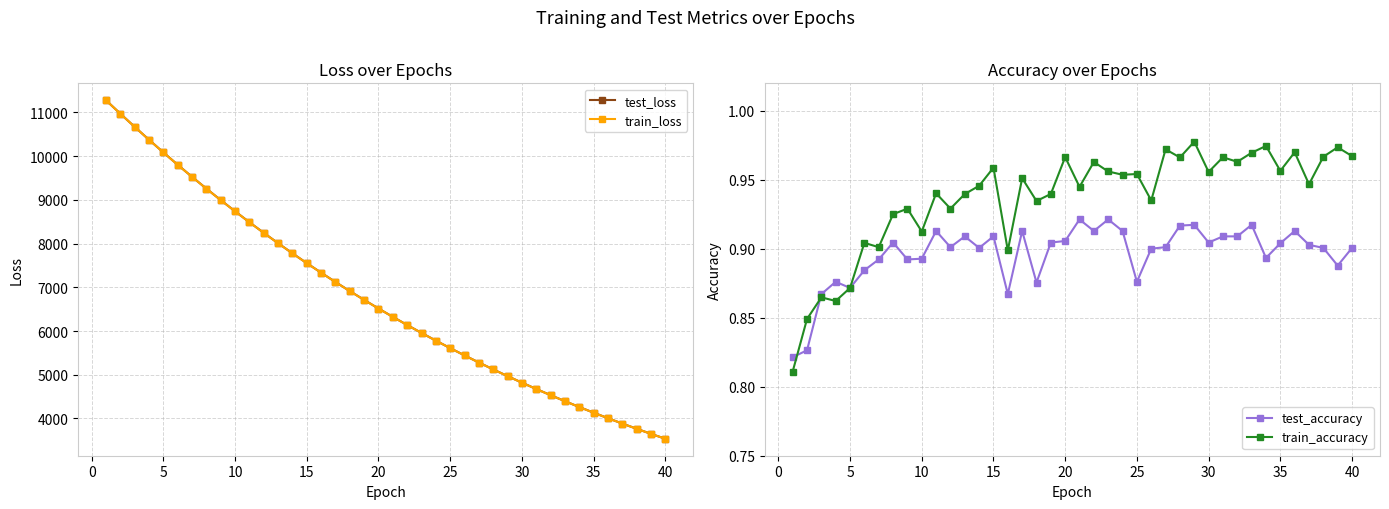

At how many categories does at least one series exceed 2004?

40